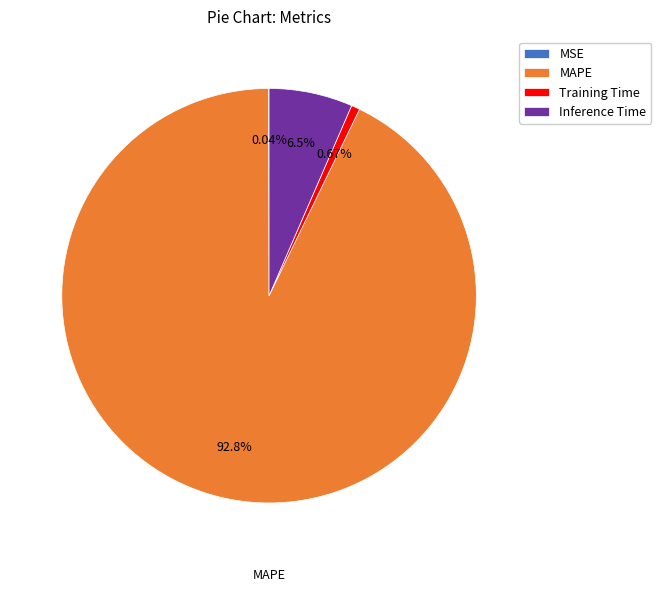

Does any single category account for the majority?

Yes